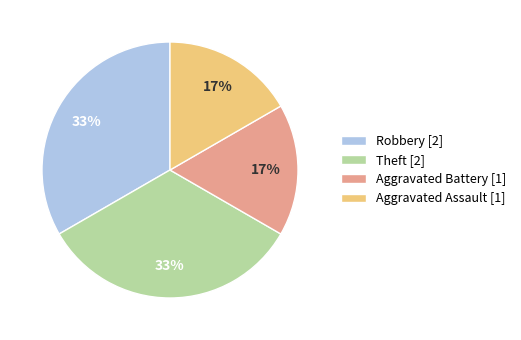

The Robbery [2] slice represents 20% of the pie. True or false?

False